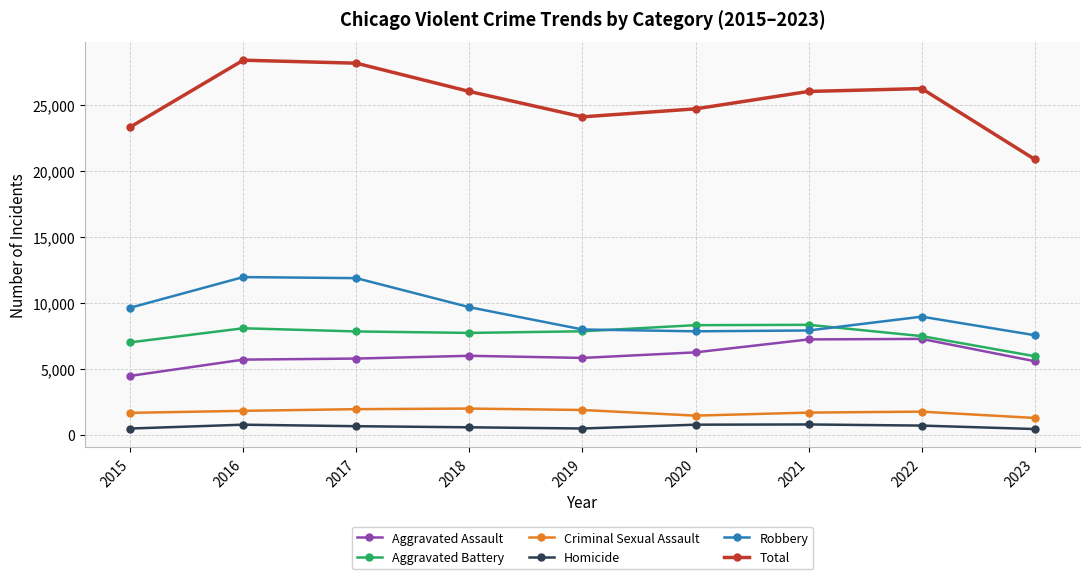

What is the spread (max minus min) of values at 2022?

25511